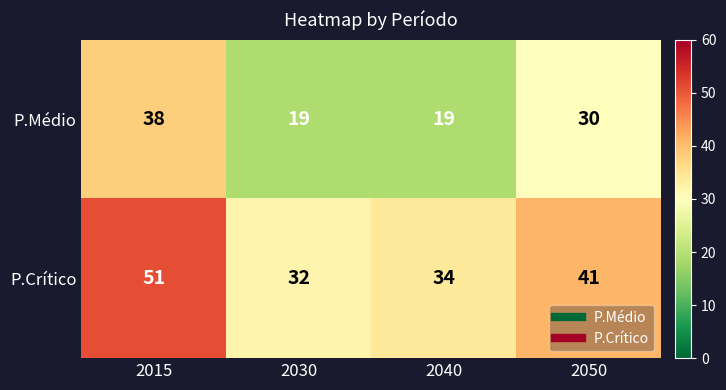

How many distinct data groups are displayed?

2